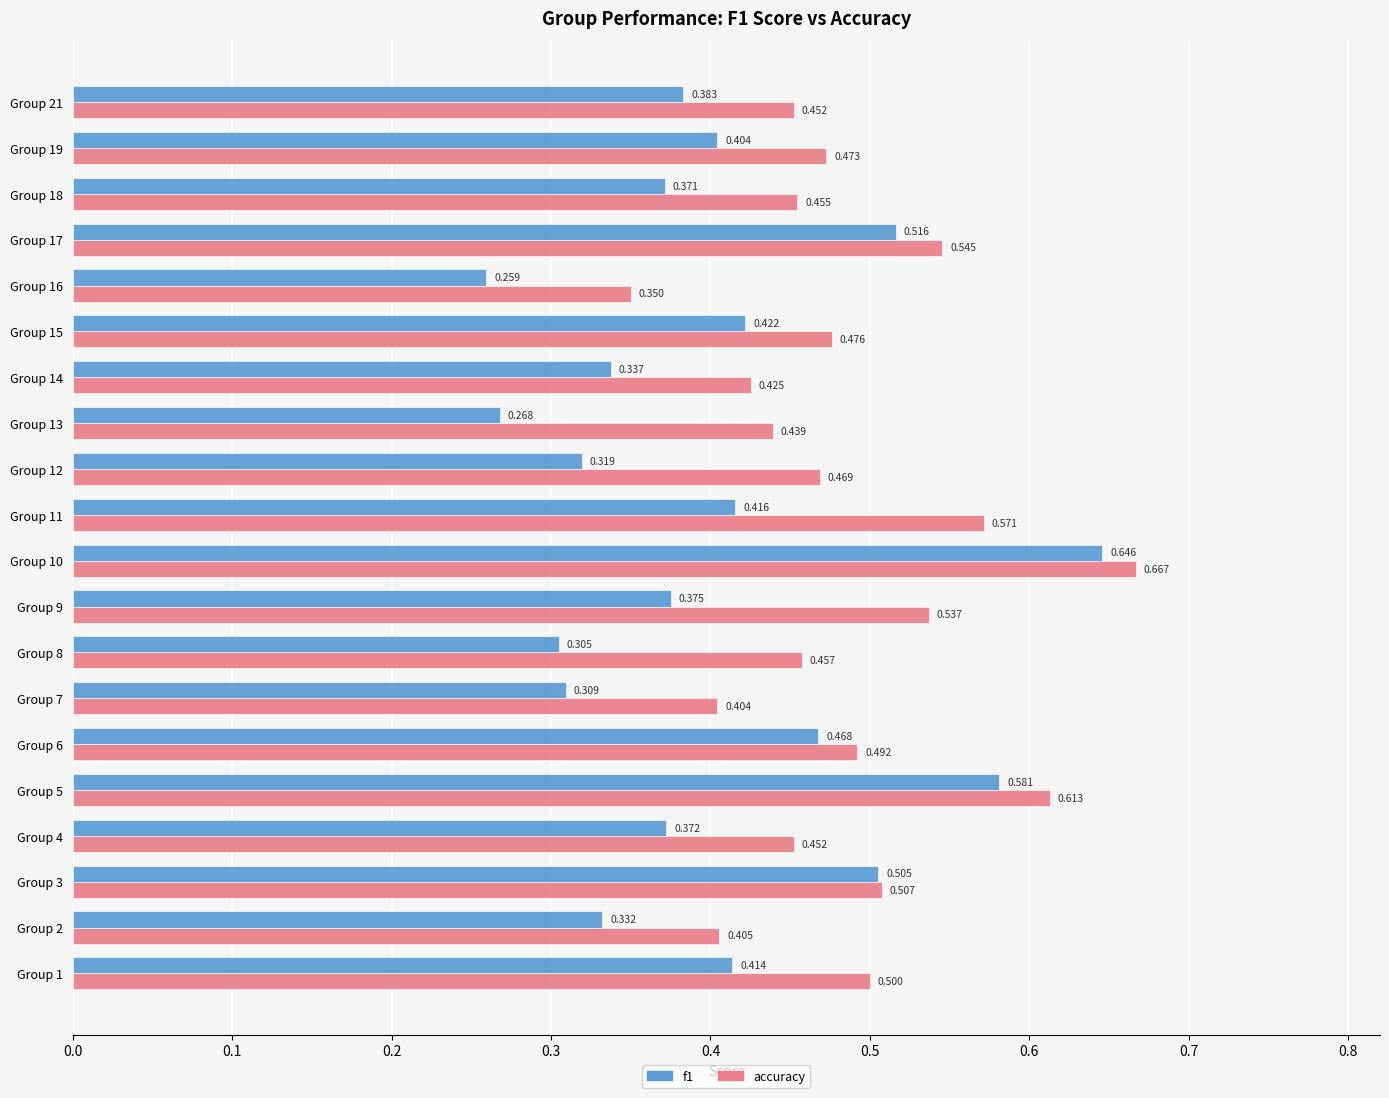

Is the value of f1 at Group 5 greater than the value of accuracy at Group 14?

Yes